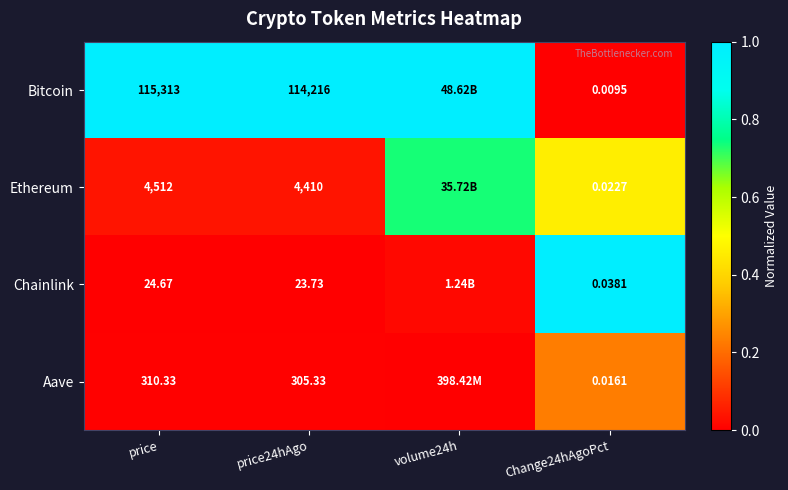

What is the spread (max minus min) of values at Change24hAgoPct?

1.0